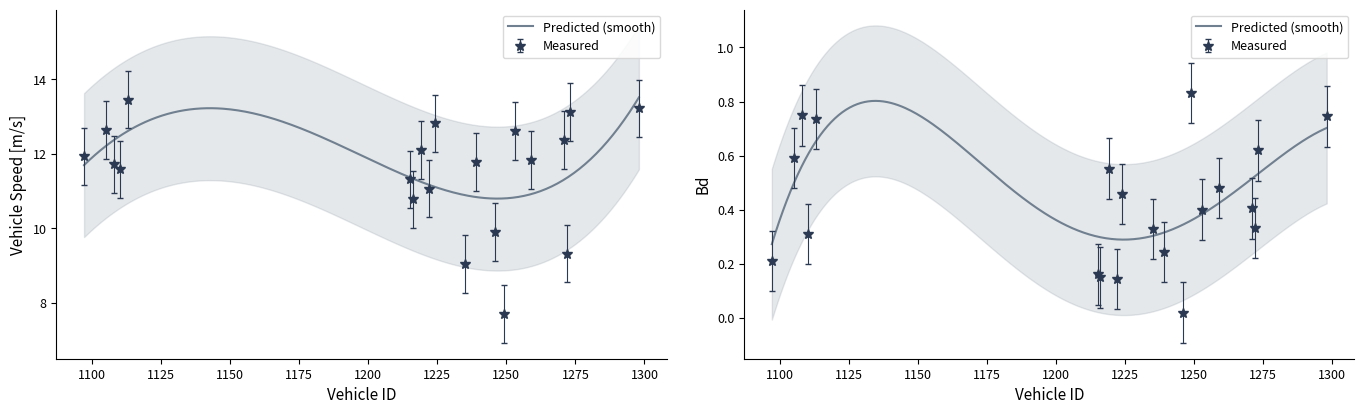

Is this an area chart (filled region under the line)?

No